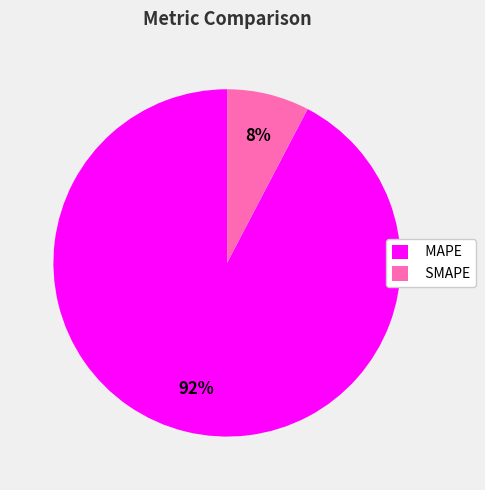

What is the smallest slice in the pie chart?

SMAPE